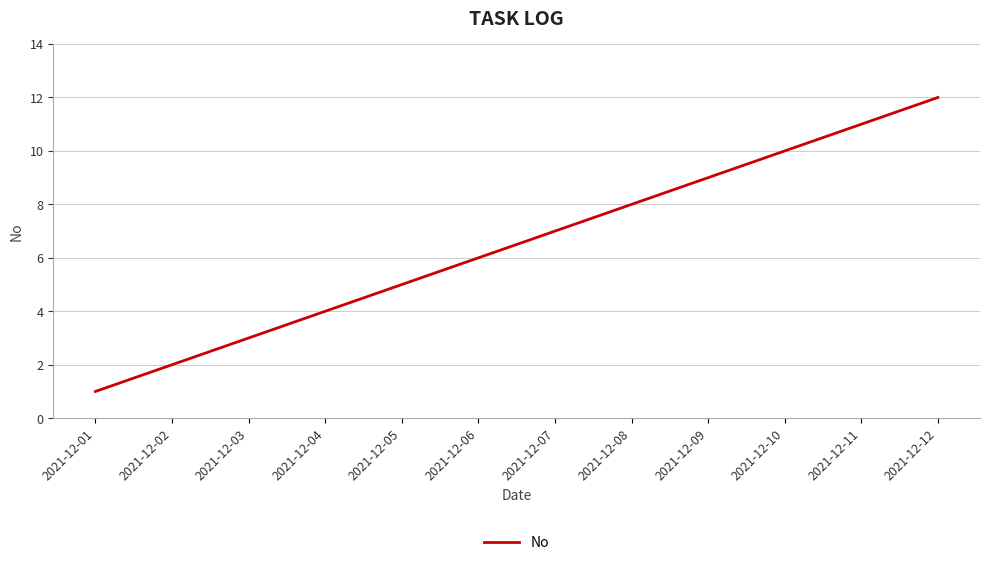

What is the difference between the maximum and minimum values?

11